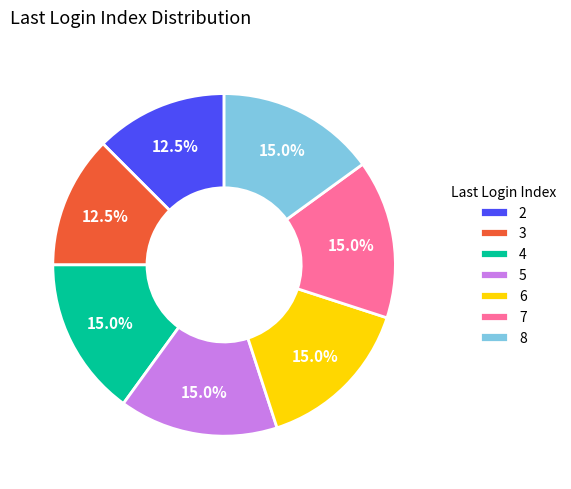

Does 5 account for over 50% of the chart?

No